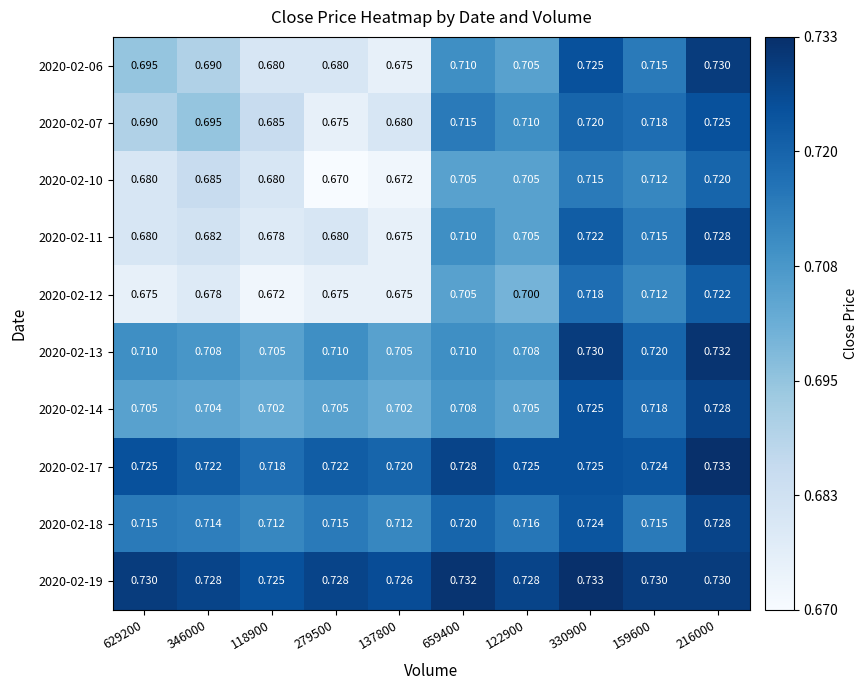

Which label corresponds to the smallest value in the chart?

279500